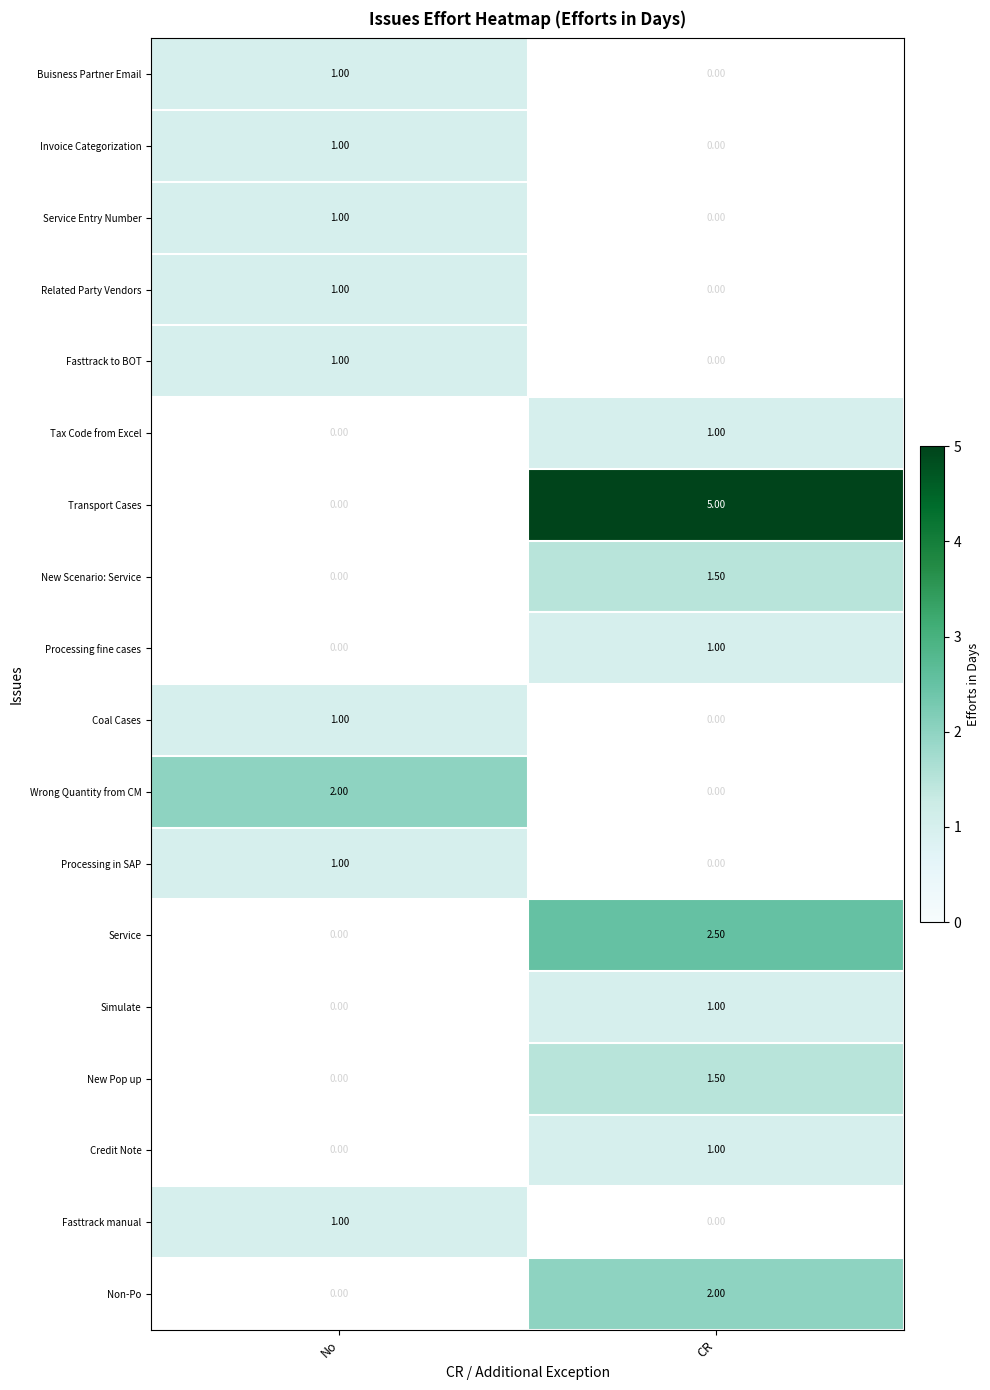

Is the value of Transport Cases at CR greater than the value of Processing in SAP at No?

Yes